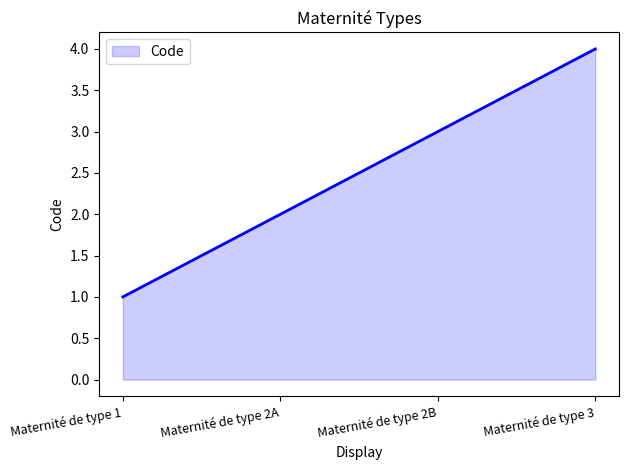

Reading left to right, list all the values displayed in this chart.

Maternité de type 1=1	Maternité de type 2A=2	Maternité de type 2B=3	Maternité de type 3=4